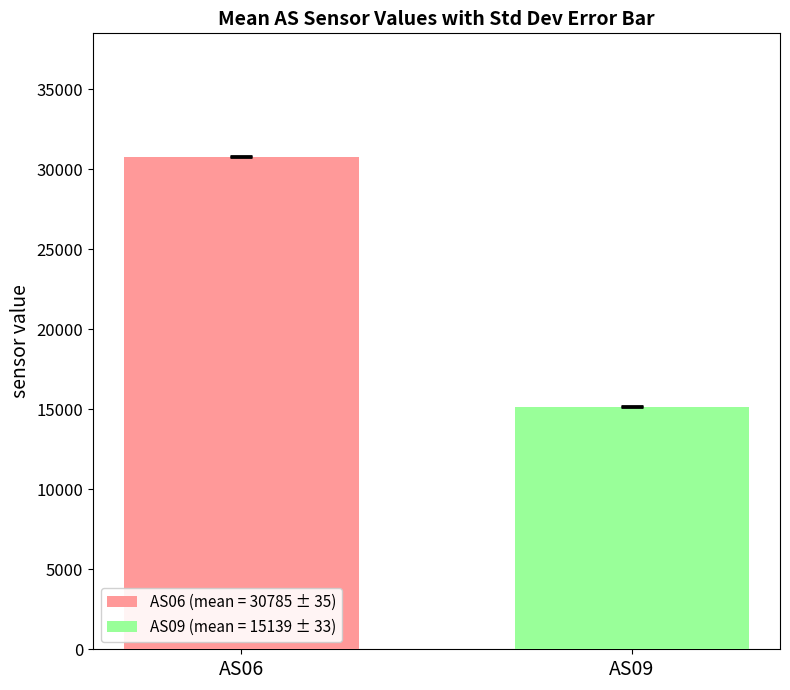

What is the greatest value displayed?

30784.6